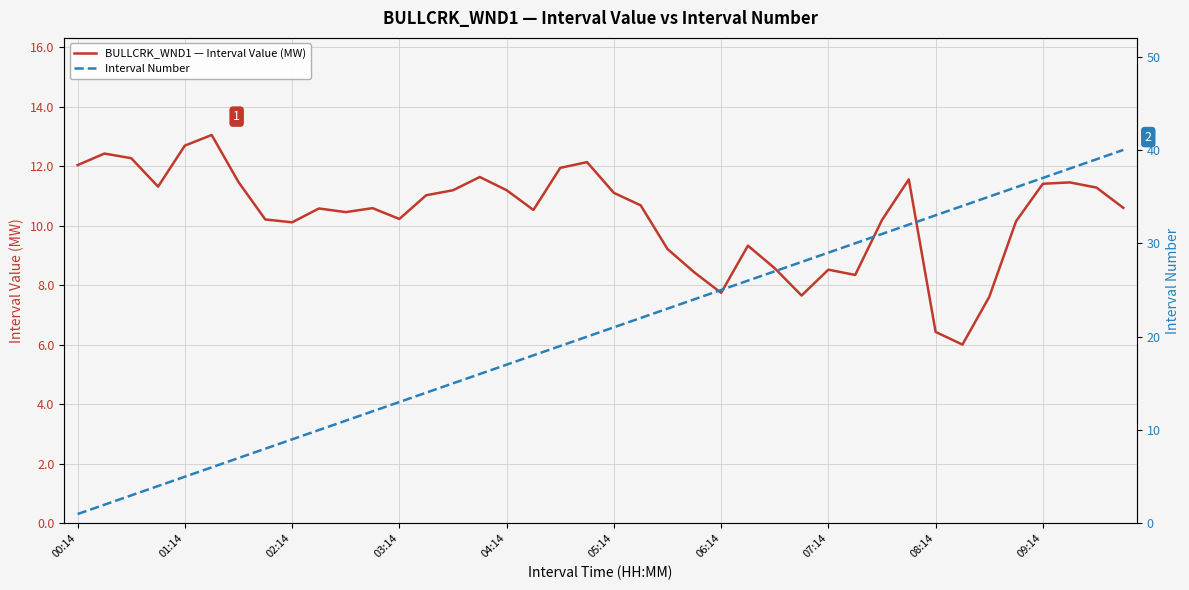

True or false: BULLCRK_WND1 — Interval Value (MW) has more than 0 points higher than both neighbors.

True